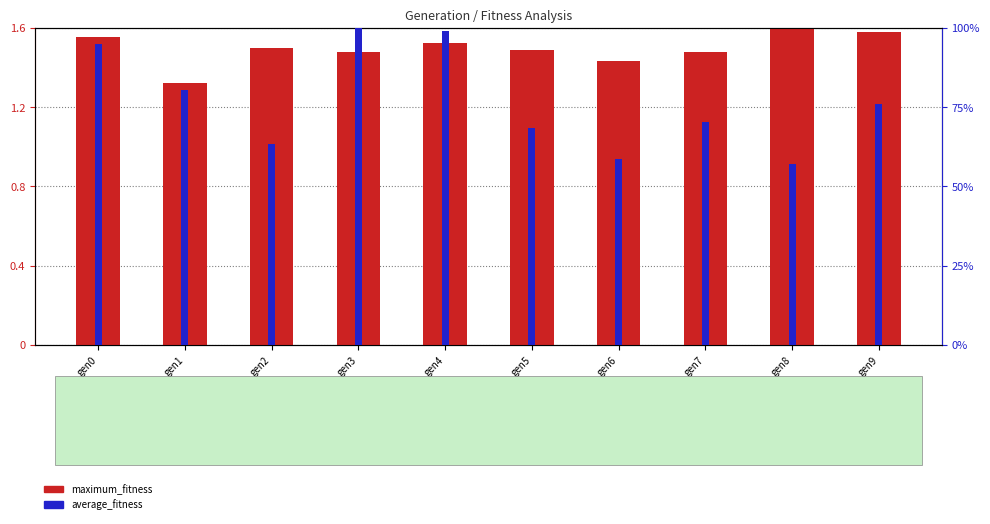

What are all the series names shown in the legend?

maximum_fitness, average_fitness